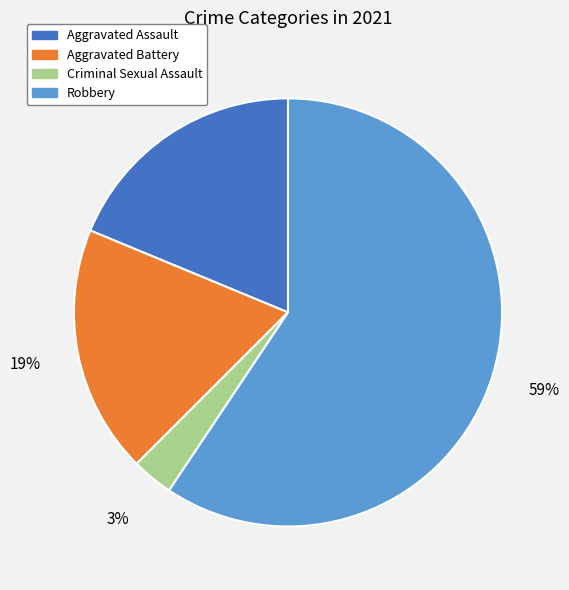

Which has a higher value, Criminal Sexual Assault or Aggravated Assault?

Aggravated Assault